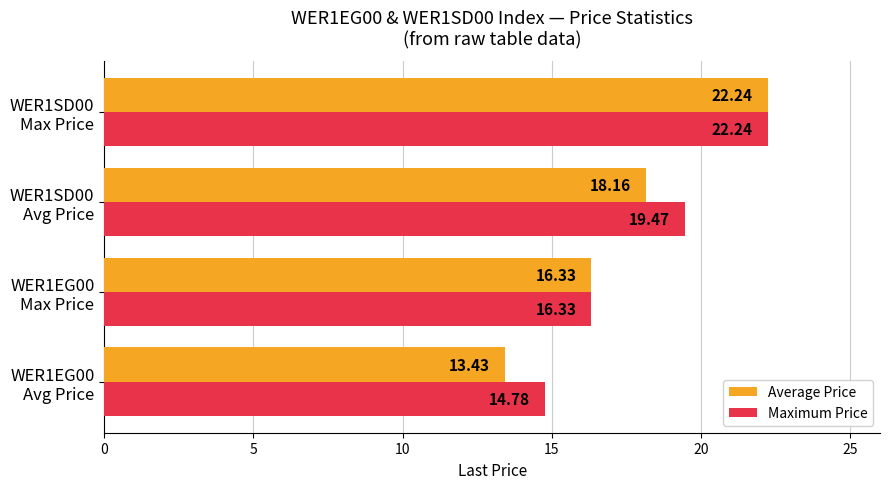

Which series has the largest range (max minus min)?

Average Price